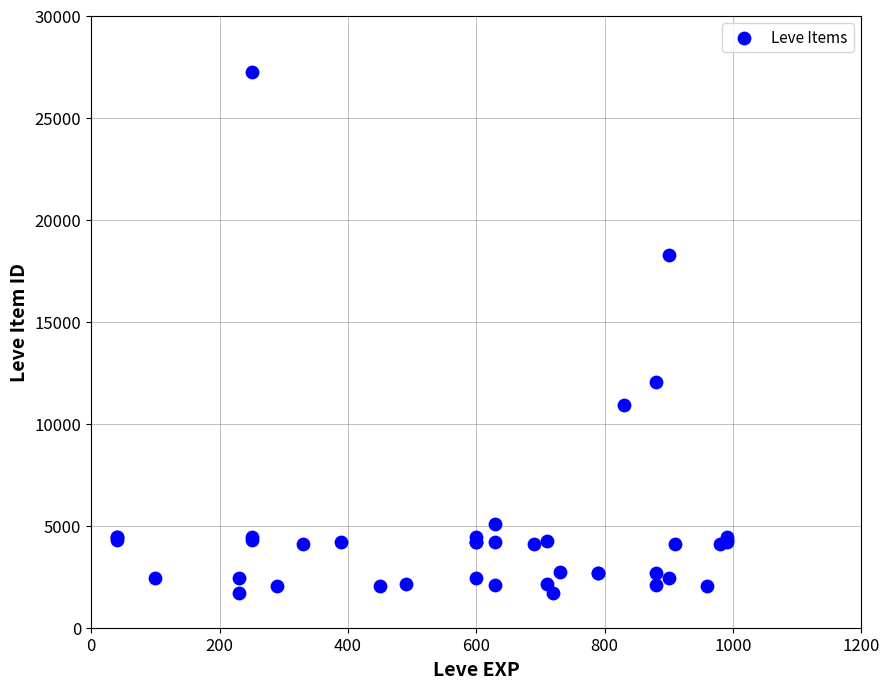

What Y value in the scatter plot is closest to 14448?

12018